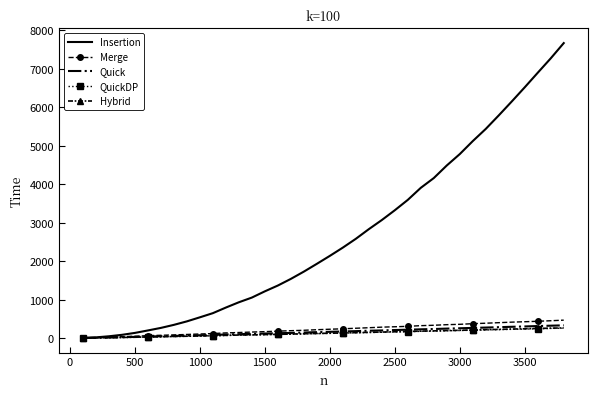

How many series are shown in this chart?

5